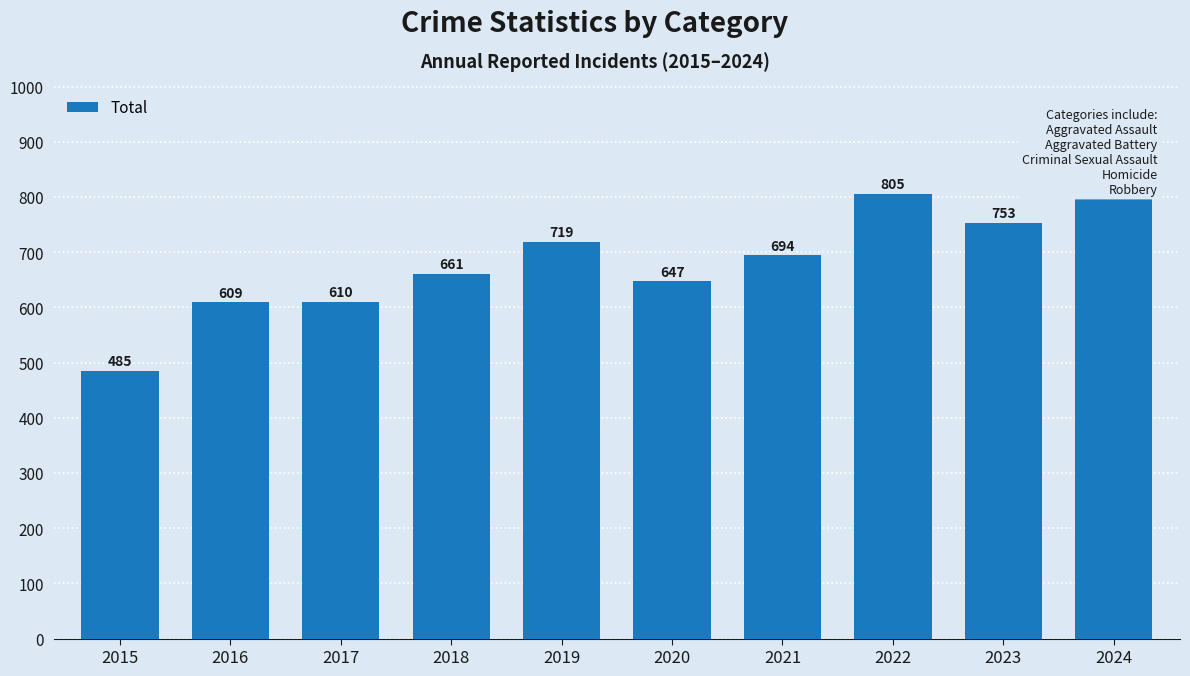

Between 2019 and 2023, which is larger?

2023